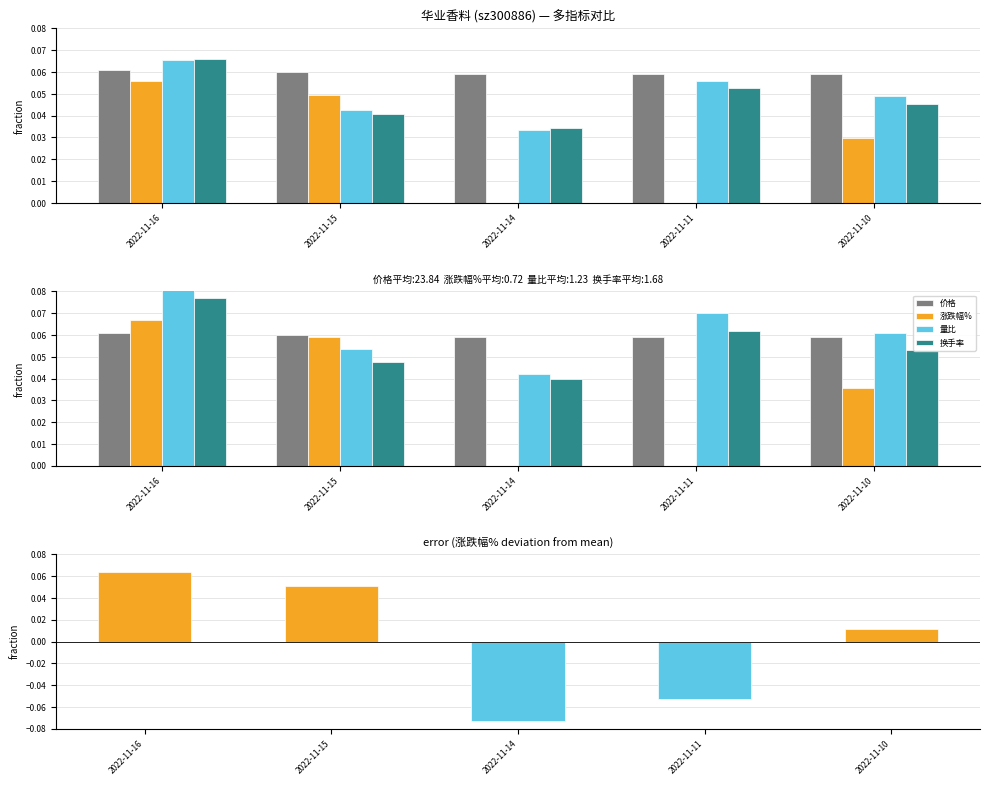

Is the value of 价格 at 2022-11-16 greater than the value of 涨跌幅% at 2022-11-10?

Yes